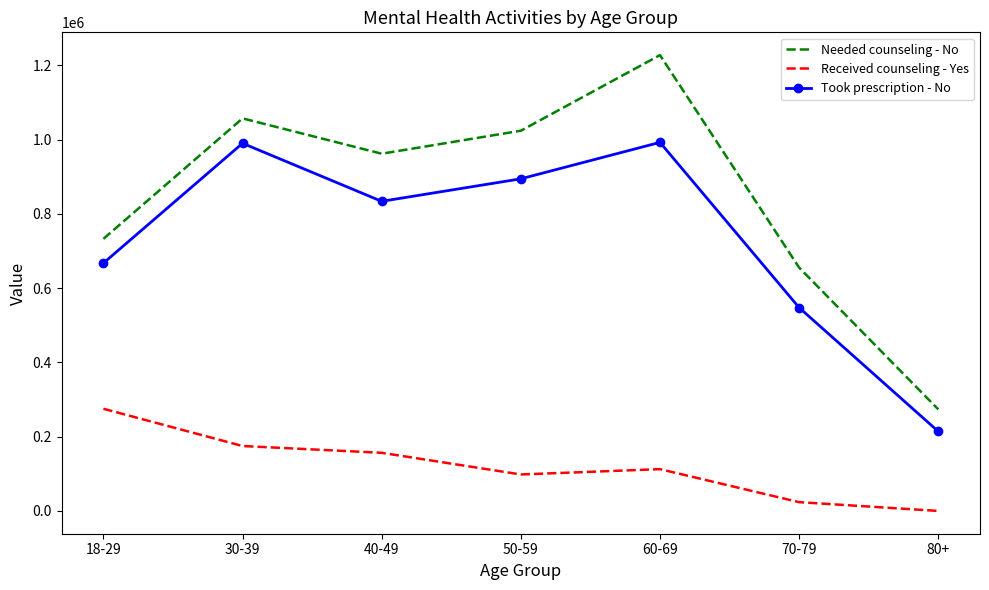

List the labels in order of Needed counseling - No value, largest first.

60-69, 30-39, 50-59, 40-49, 18-29, 70-79, 80+